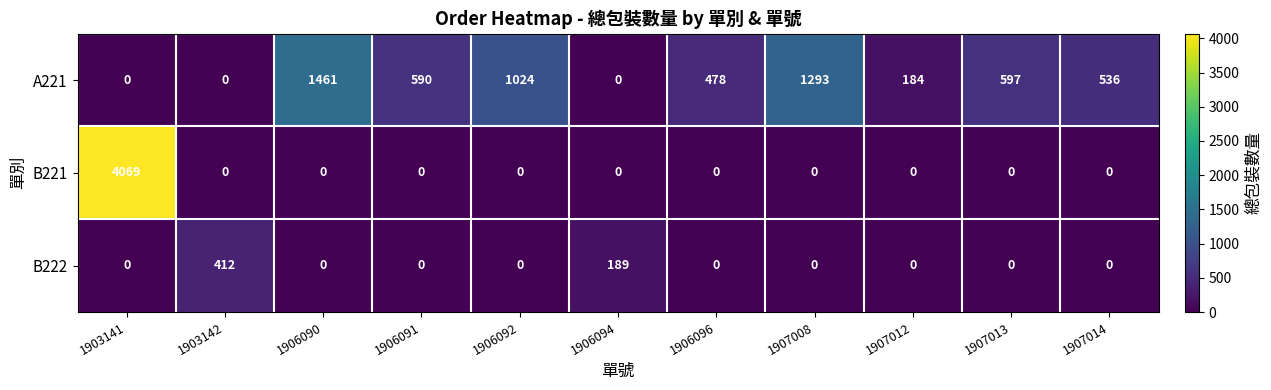

List the series in order of their overall mean, highest first.

A221, B221, B222